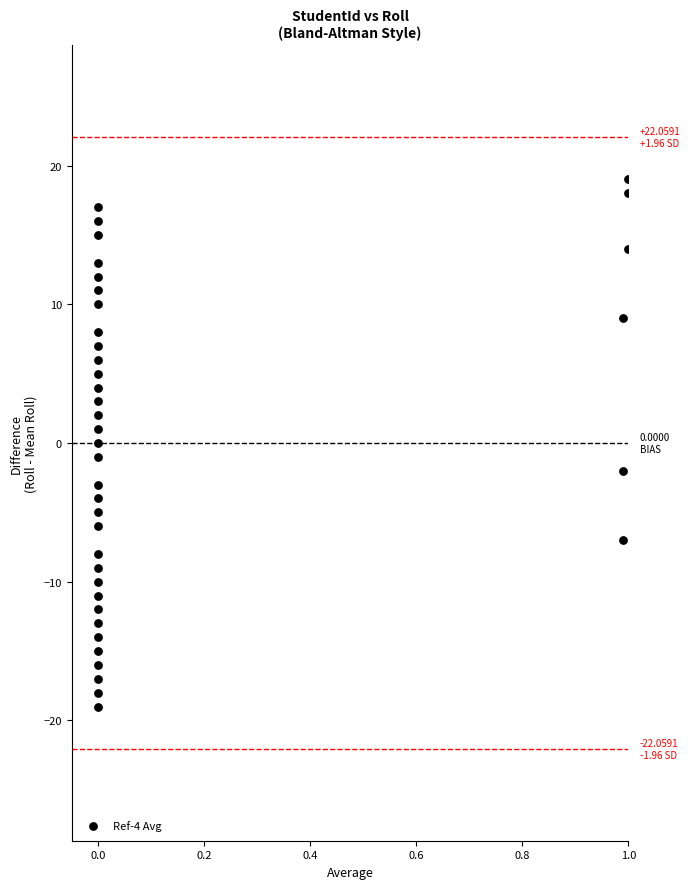

What is the range of Y values (max minus min)?

38